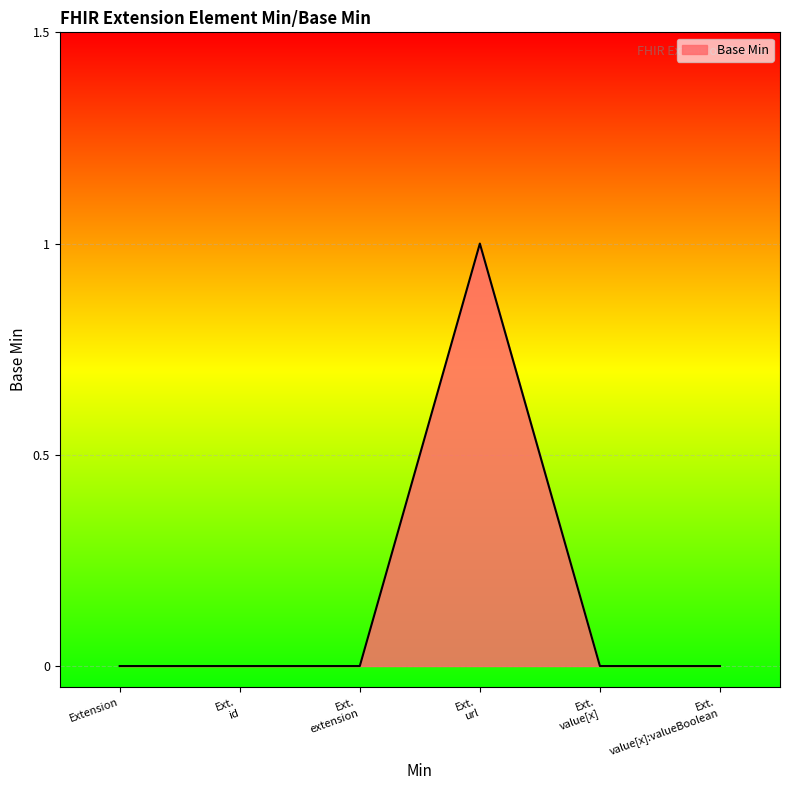

True or false: there are more than 2 points higher than both neighbors.

False